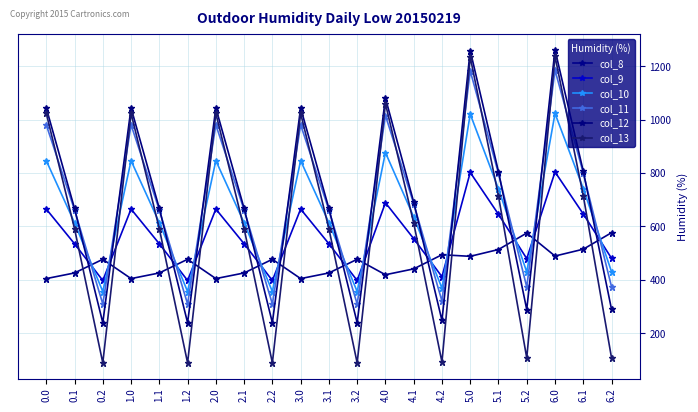

What is the label of the 17th point from the left?

5.1